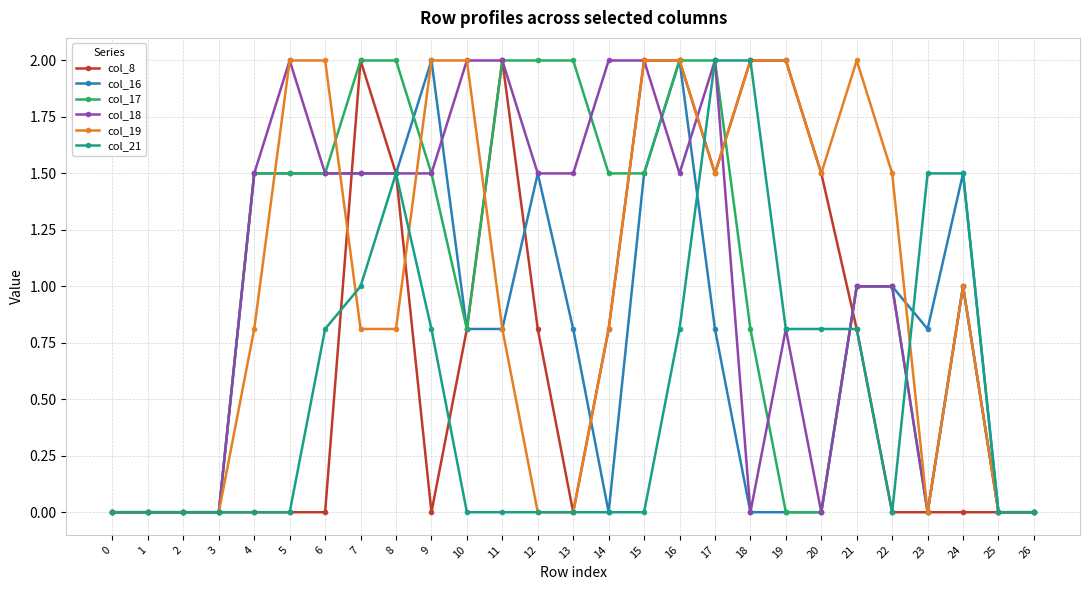

What is the greatest value displayed?

2.0